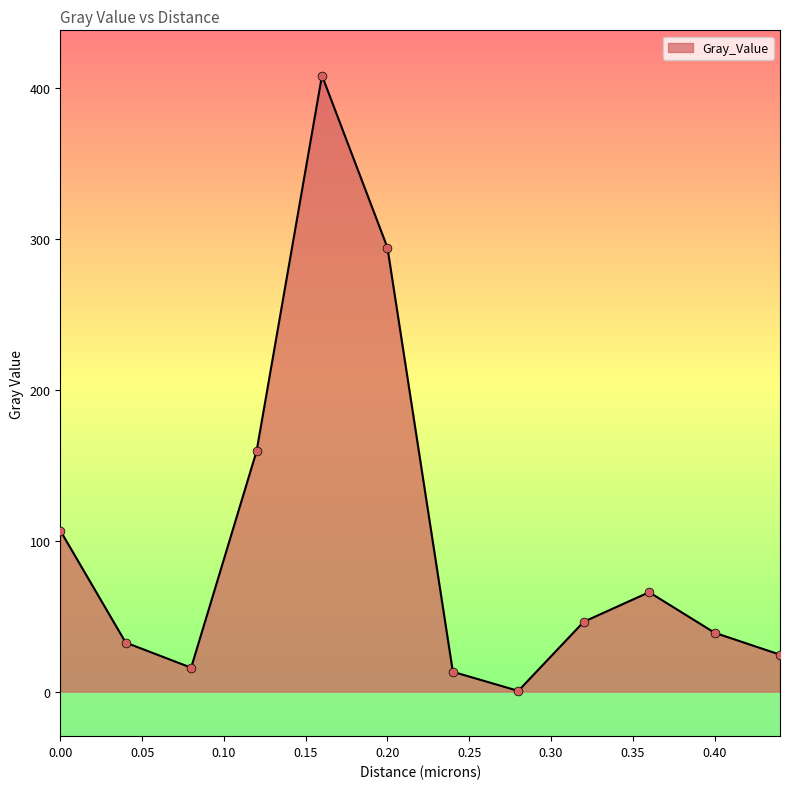

Approximately how many times larger is the value at 0.44 compared to 0.04?

0.8